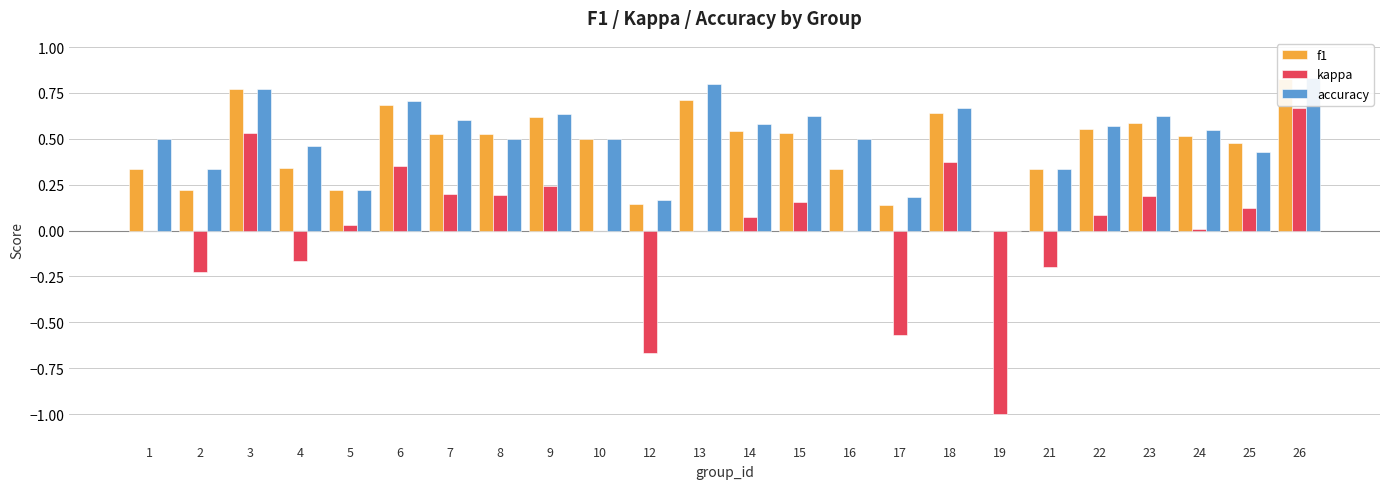

What is the value of the f1 bar at the 11th from the left?

0.1